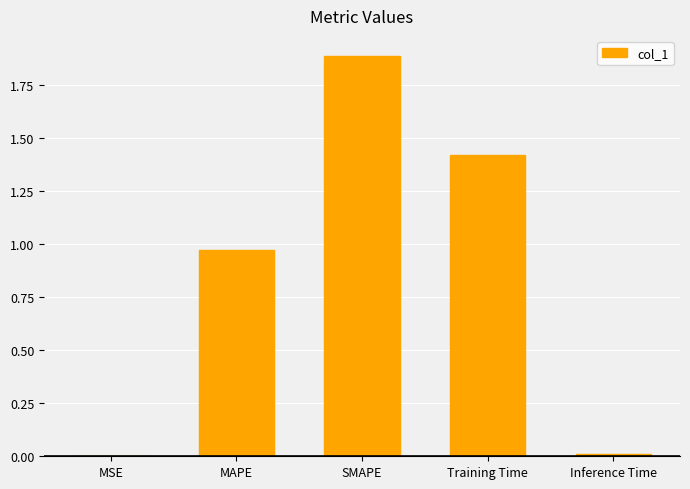

The chart shows a value of 0.5 at MAPE. True or false?

False